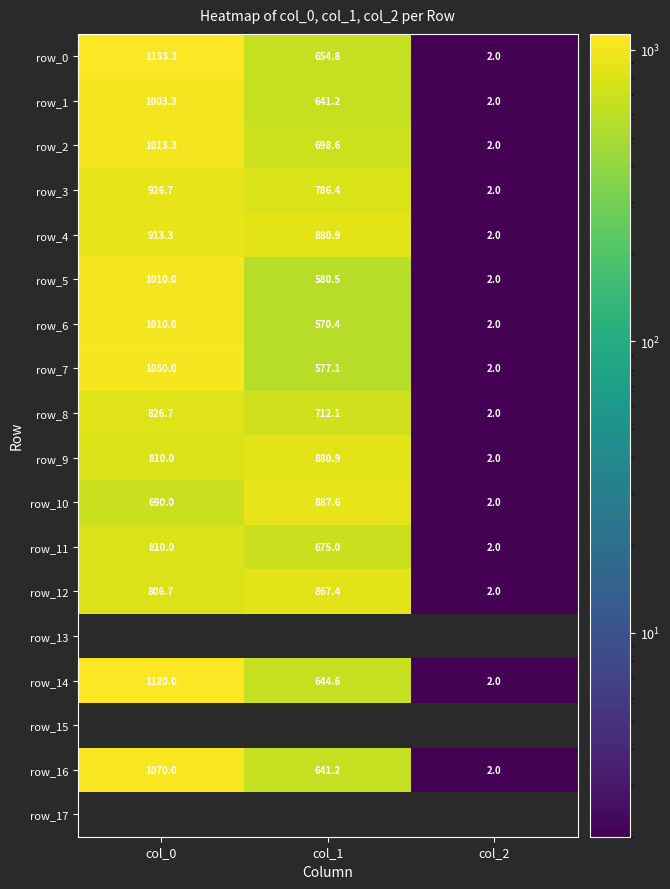

Which has a higher value, col_1 or col_2?

col_1